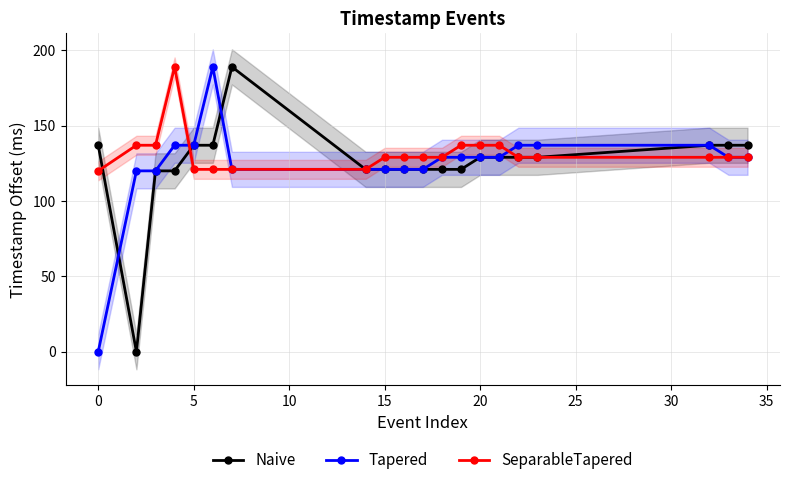

The value of Tapered at 15 is 44. True or false?

False